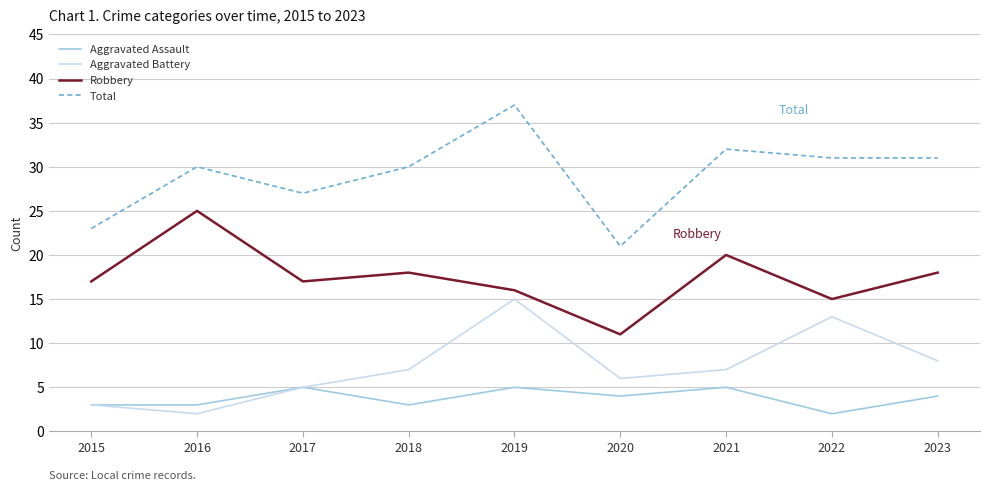

Reading right to left, list all the values displayed in this chart.

Aggravated Assault: 2023=4	2022=2	2021=5	2020=4	2019=5	2018=3	2017=5	2016=3	2015=3
Aggravated Battery: 2023=8	2022=13	2021=7	2020=6	2019=15	2018=7	2017=5	2016=2	2015=3
Robbery: 2023=18	2022=15	2021=20	2020=11	2019=16	2018=18	2017=17	2016=25	2015=17
Total: 2023=31	2022=31	2021=32	2020=21	2019=37	2018=30	2017=27	2016=30	2015=23